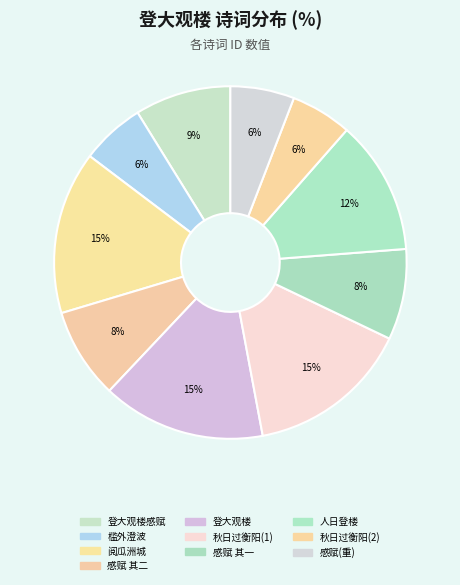

How many segments does this pie chart have?

10